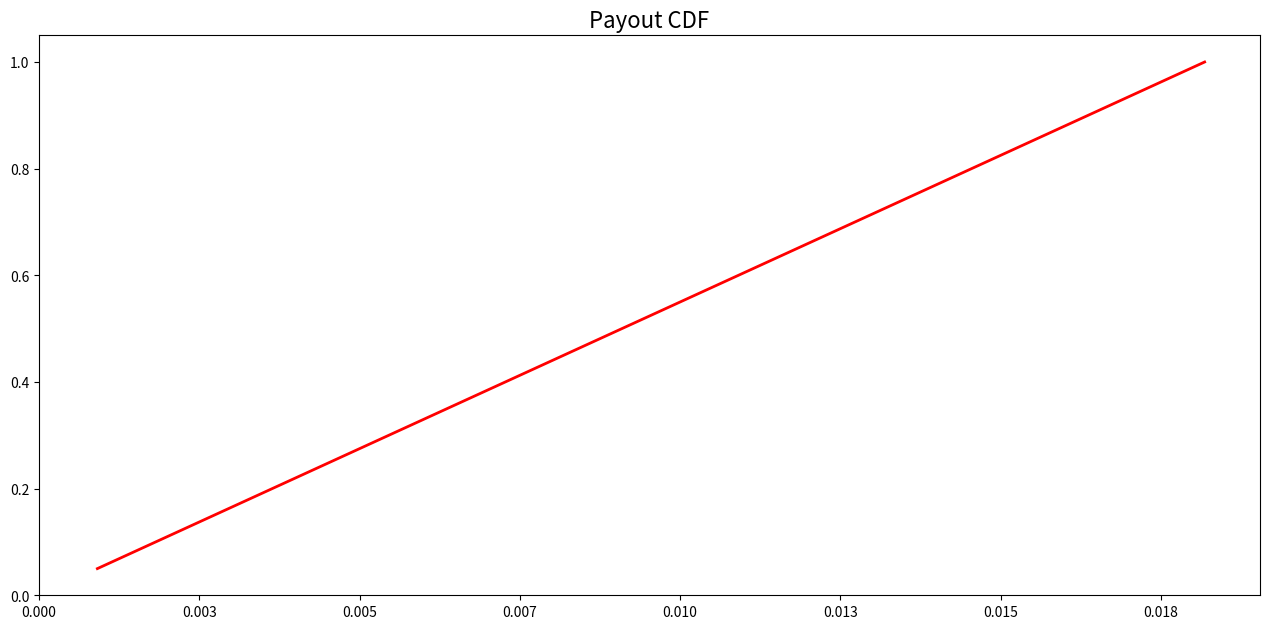

Does the chart have visible grid lines?

No